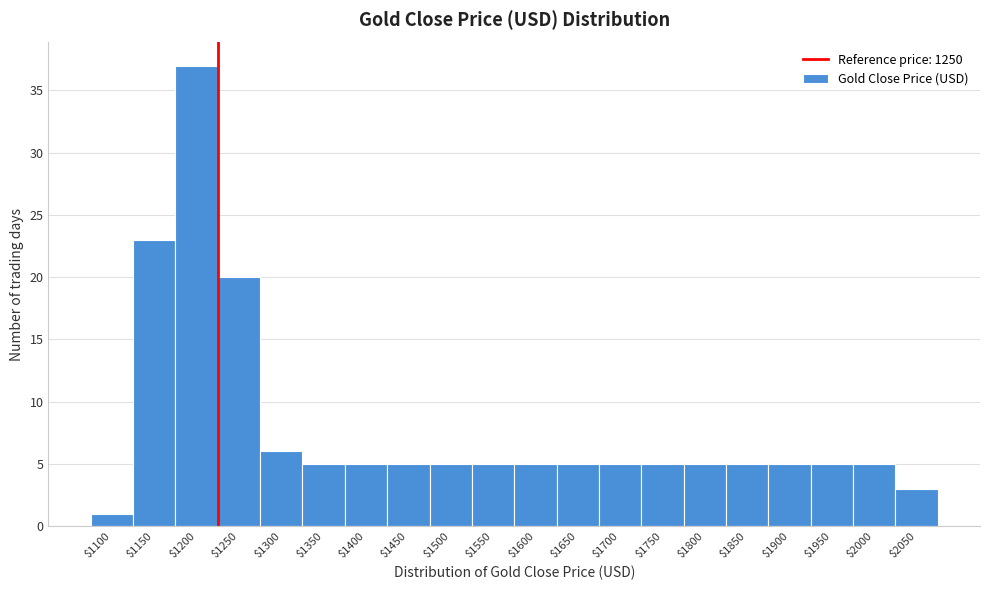

Reading right to left, extract all data points from this chart.

3	5	5	5	5	5	5	5	5	5	5	5	5	5	5	6	20	37	23	1